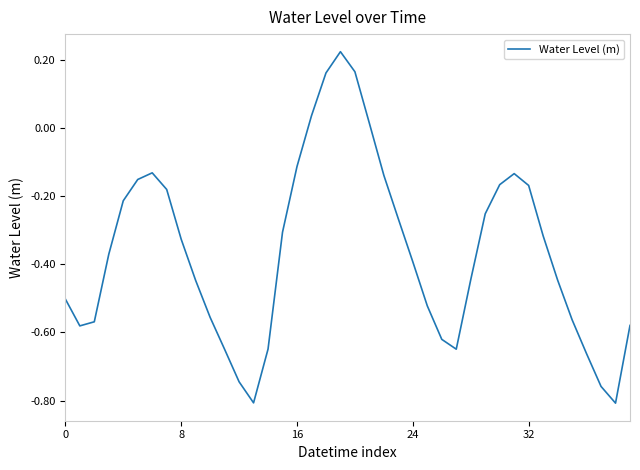

What is the difference between the maximum and minimum values?

1.0